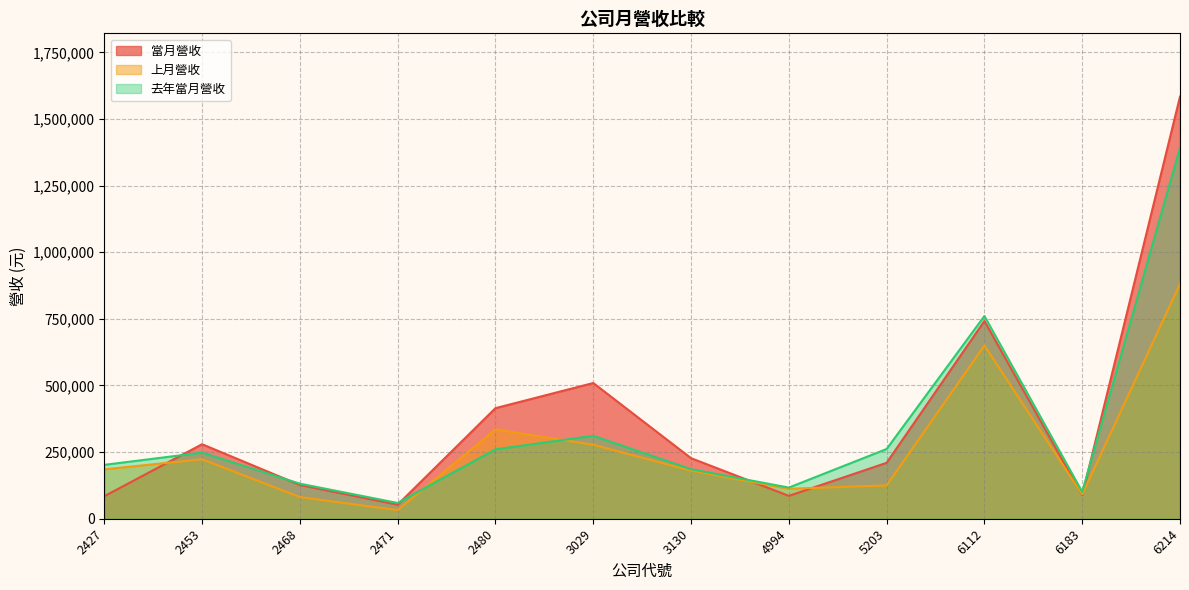

How many values in the 上月營收 series are below 185369?

6